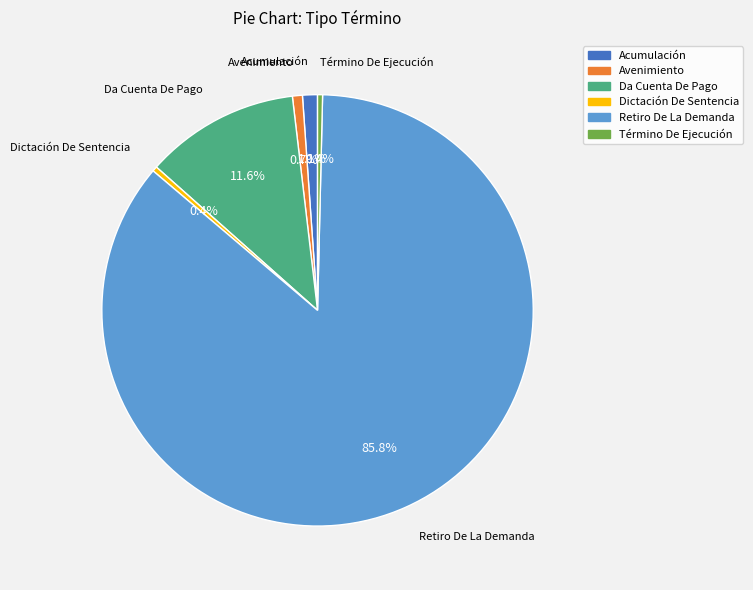

Which category has the biggest portion of the pie?

Retiro De La Demanda